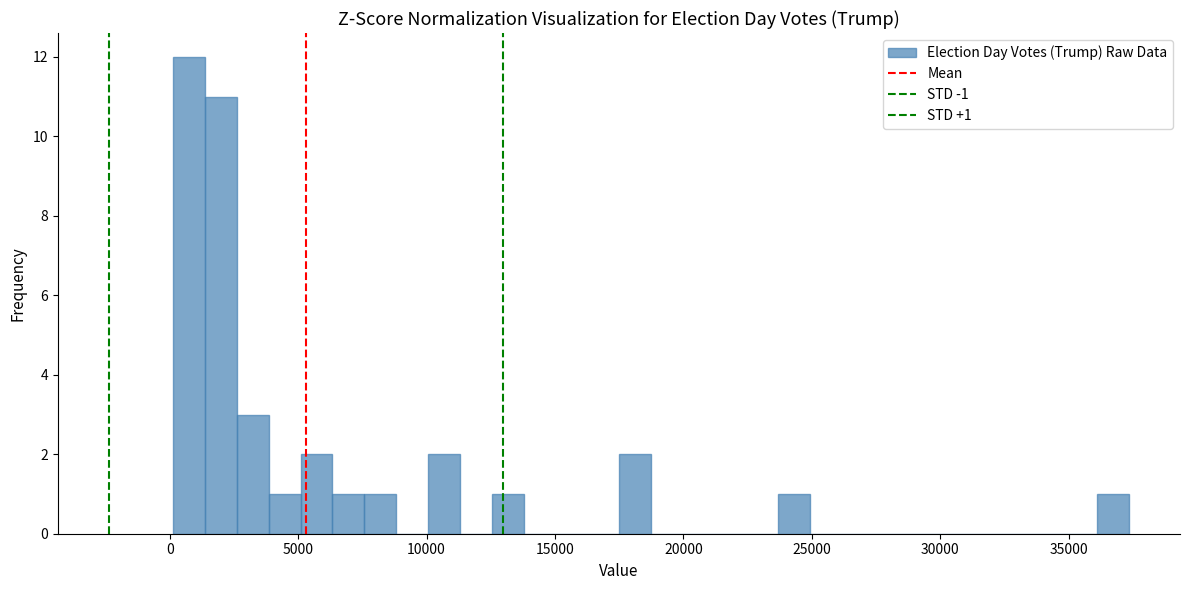

Read against the x-axis, roughly where is the centre of the tallest bar?

1000